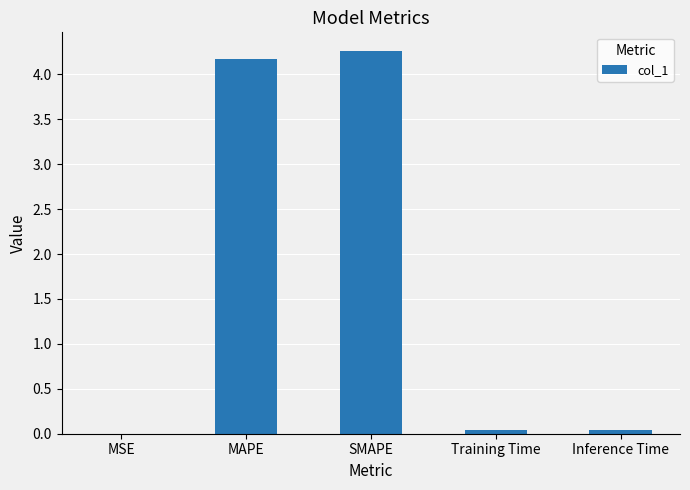

What is the maximum value shown in the chart?

4.3